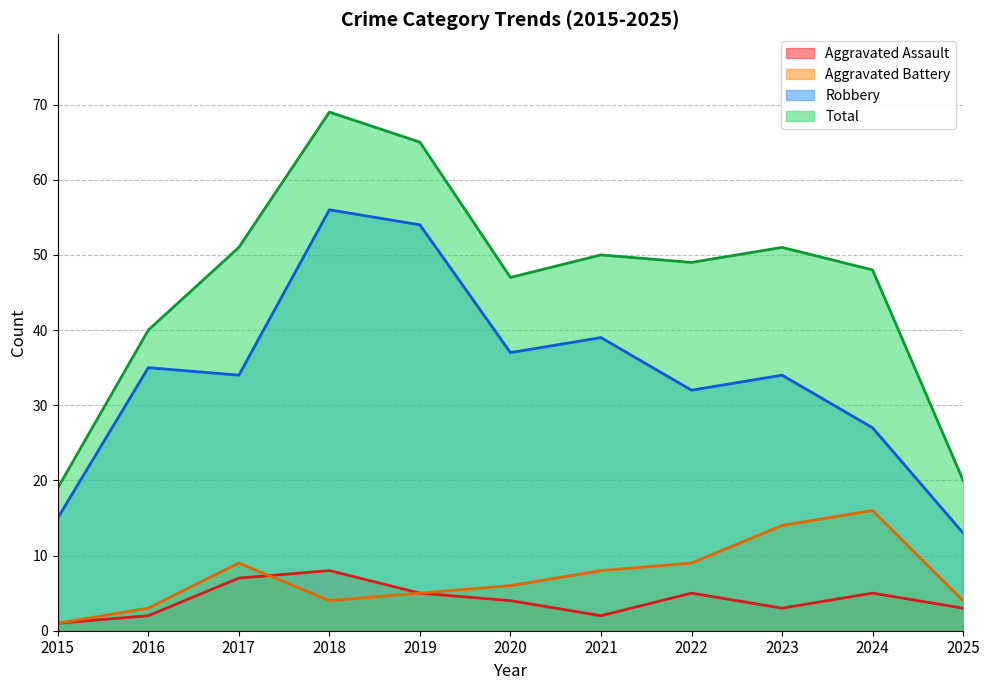

What is the average value of the Aggravated Battery series?

7